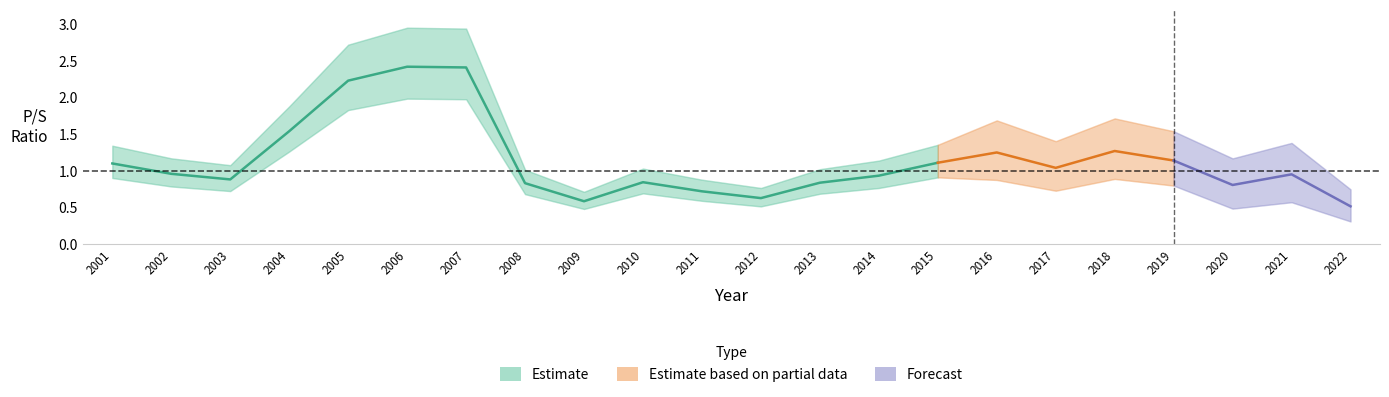

Rank the categories by value from highest to lowest.

2006, 2007, 2005, 2004, 2018, 2016, 2019, 2015, 2001, 2017, 2002, 2021, 2014, 2003, 2010, 2013, 2008, 2020, 2011, 2012, 2009, 2022